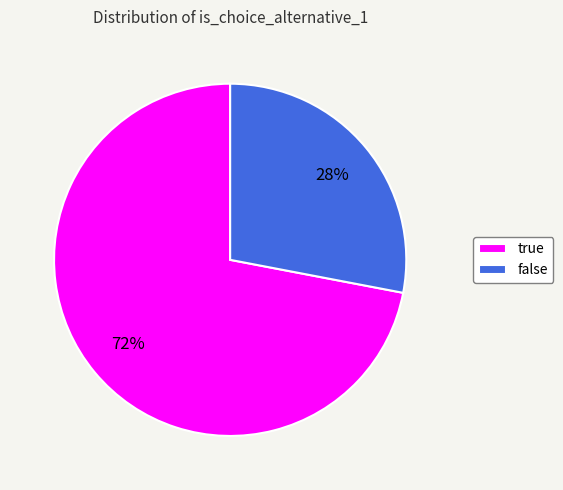

What percentage is the true slice, to the nearest percent?

72%